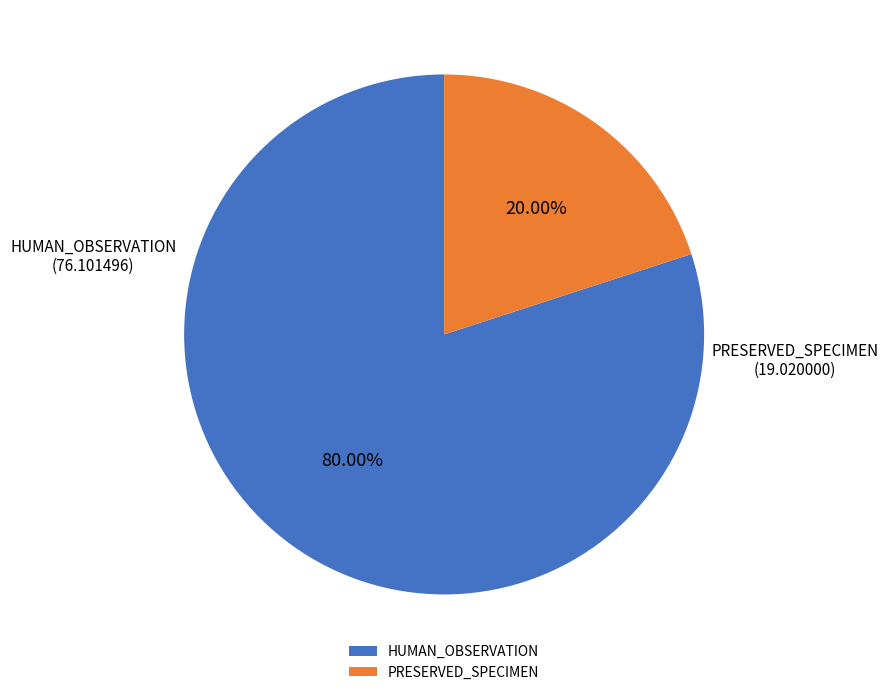

Between HUMAN_OBSERVATION and PRESERVED_SPECIMEN, which is larger?

HUMAN_OBSERVATION